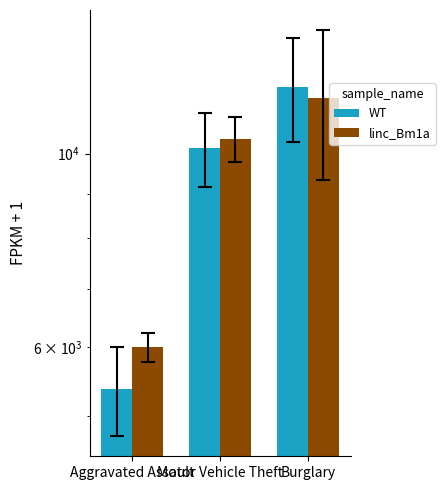

Which has a higher value, Aggravated Assault or Motor Vehicle Theft?

Motor Vehicle Theft